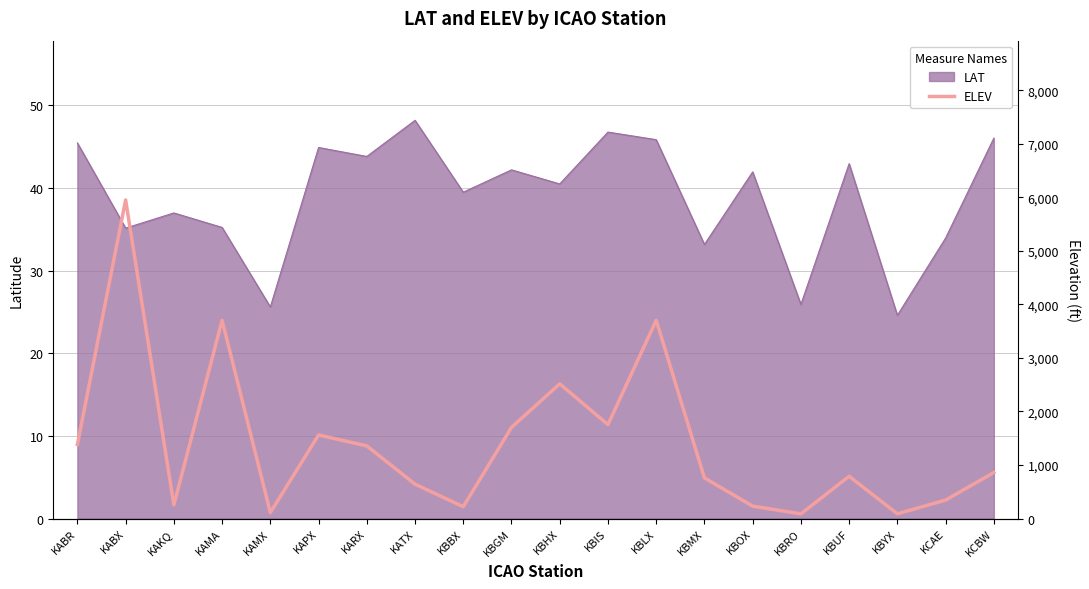

Reading right to left, extract all data points from this chart.

860	345	89	790	88	232	759	3703	1755	2516	1703	221	642	1357	1561	111	3703	255	5951	1383